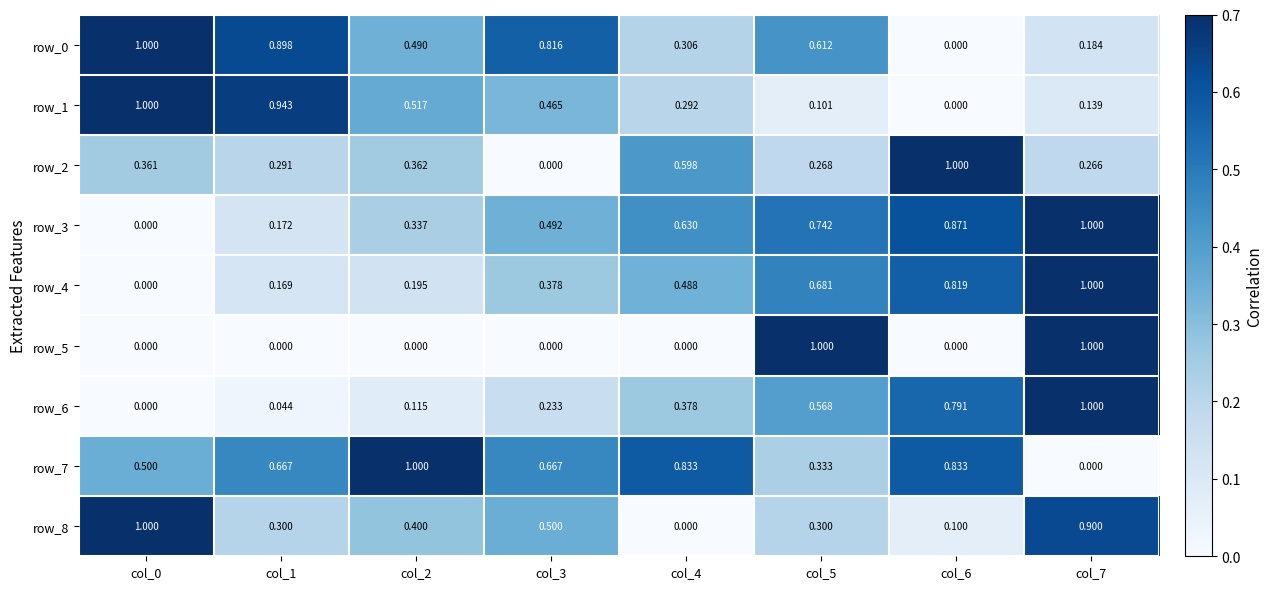

Is it true that row_0 equals 1.7 at col_0?

False